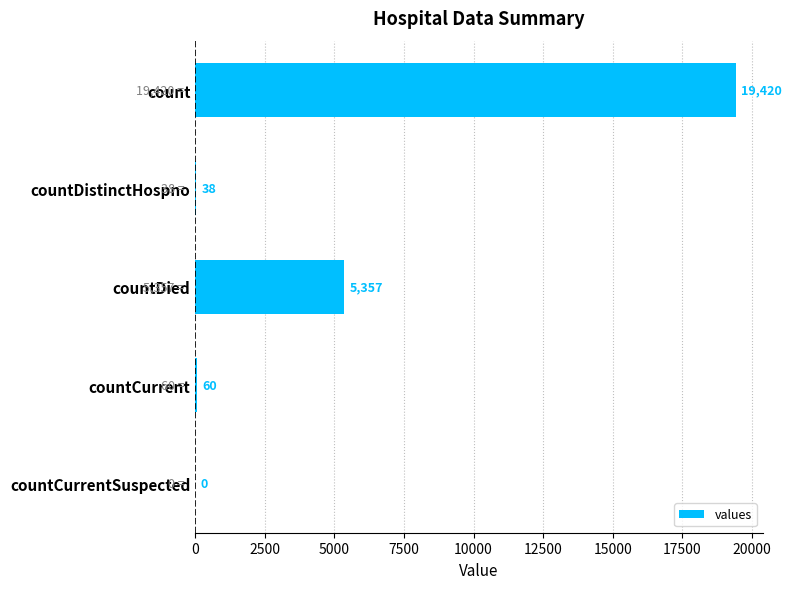

Reading bottom to top, extract all data points from this chart.

countCurrentSuspected=0	countCurrent=60	countDied=5357	countDistinctHospno=38	count=19420